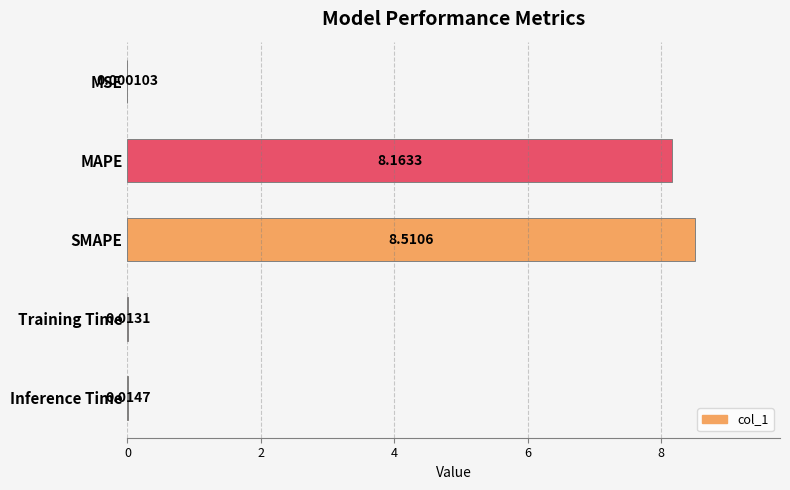

Which category has the highest value across all series?

SMAPE